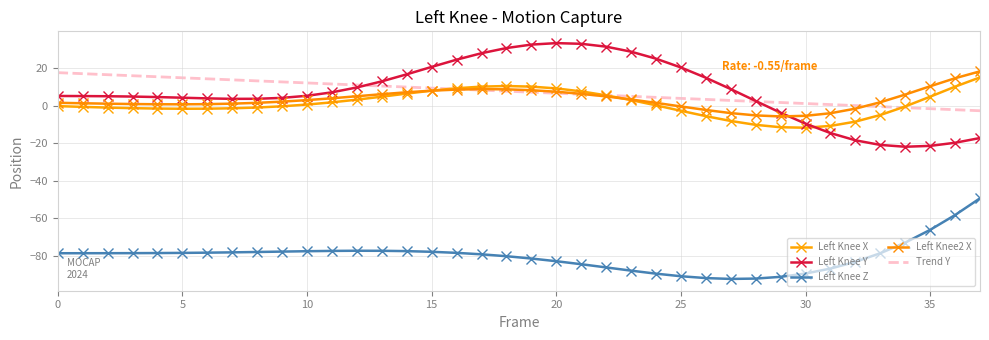

What is the label of the 11th point from the left?

10